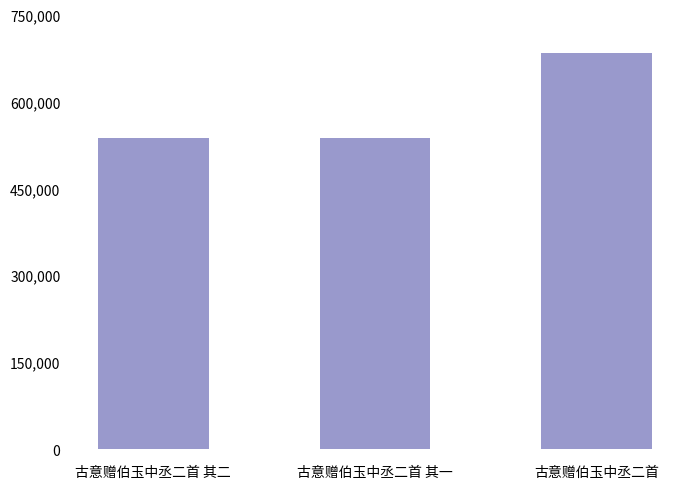

What is the label of the 3rd bar from the right?

古意赠伯玉中丞二首 其二